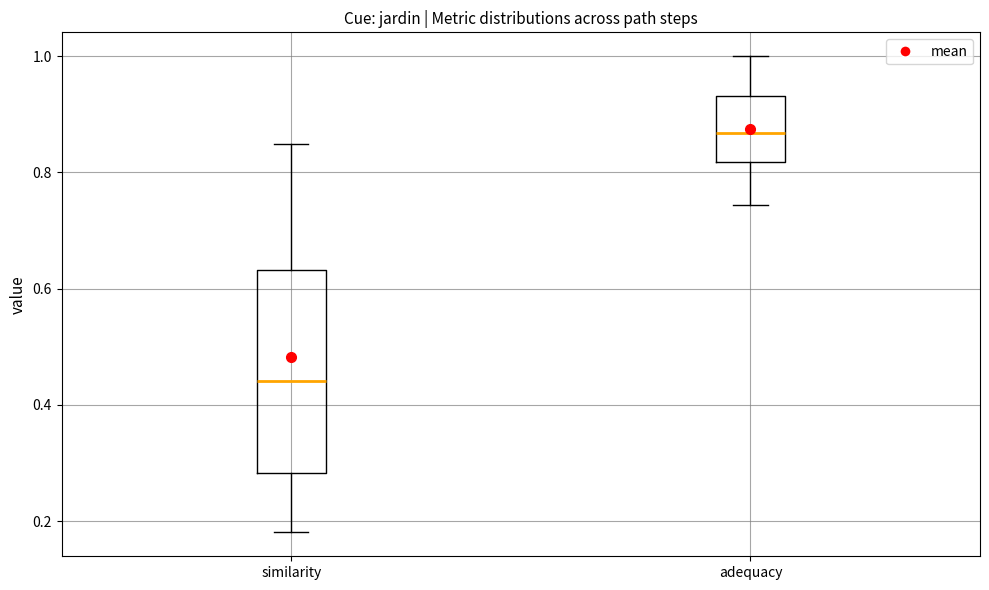

Reading left to right, read every box against the y-axis: the position of its median line, the range the box covers, and the ends of its whiskers. The values are not printed on the chart, so give them approximately, as read against the axis.

similarity: median 0.44, box 0.28 to 0.64, whiskers 0.18 to 0.84
adequacy: median 0.86, box 0.82 to 0.94, whiskers 0.74 to 1.00